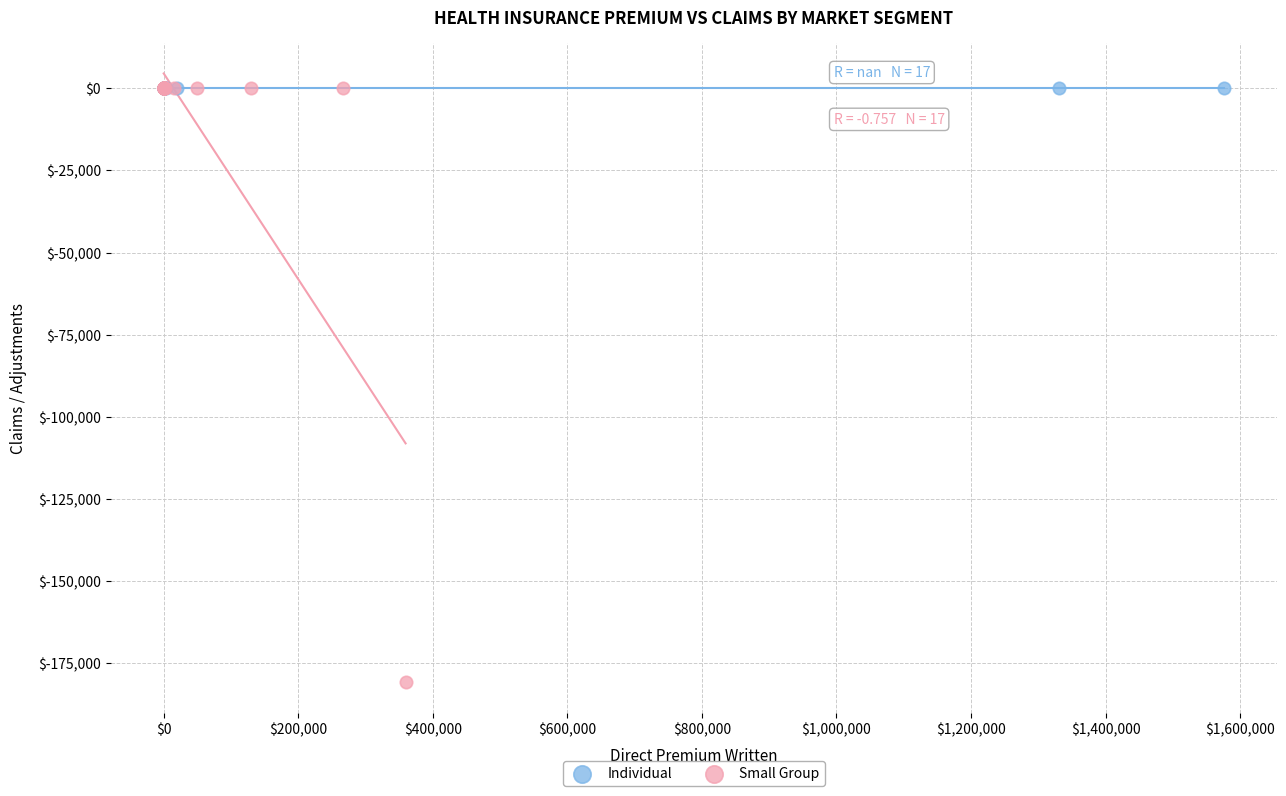

Which series reaches the minimum Y coordinate?

Small Group